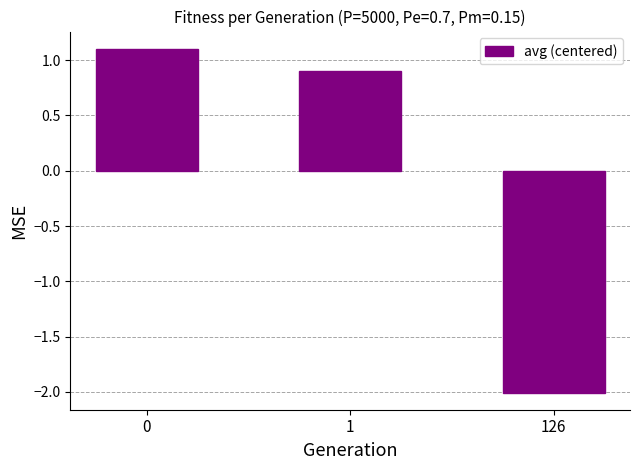

The value at 0 is 1.1. True or false?

True